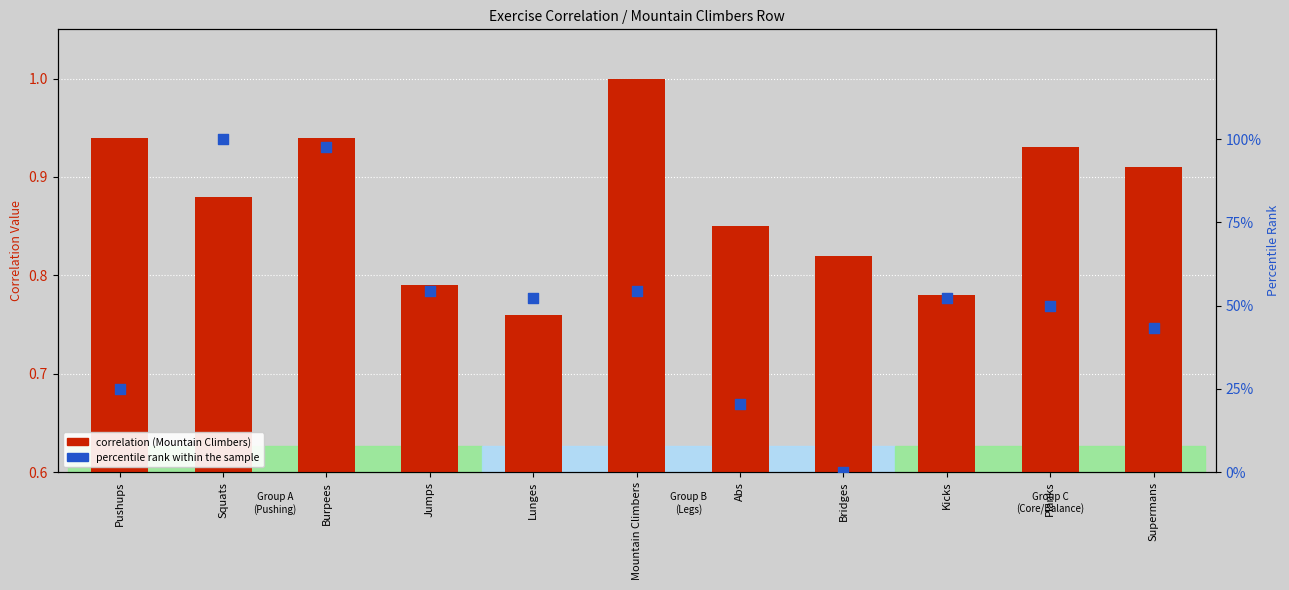

At which category is the sum across all series the highest?

Squats